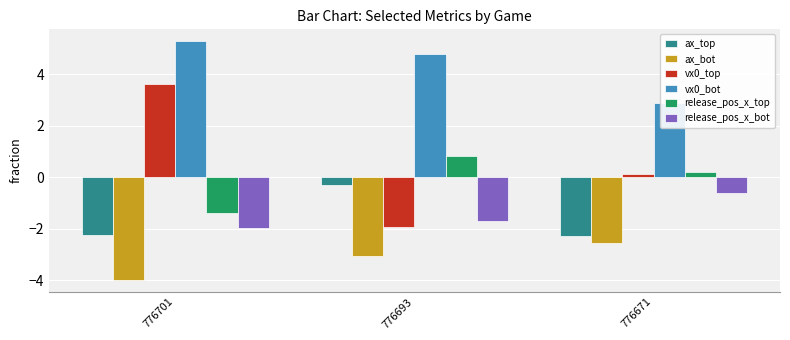

List the labels in order of release_pos_x_top value, smallest first.

776701, 776671, 776693